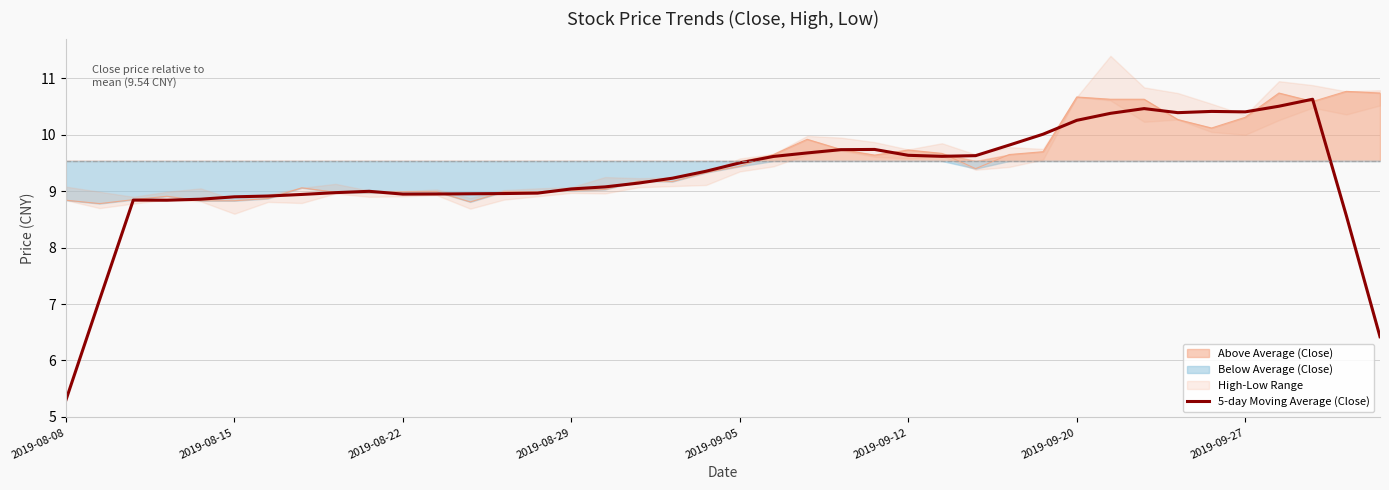

What is the lowest value of the 5-day Moving Average (Close) series?

5.3